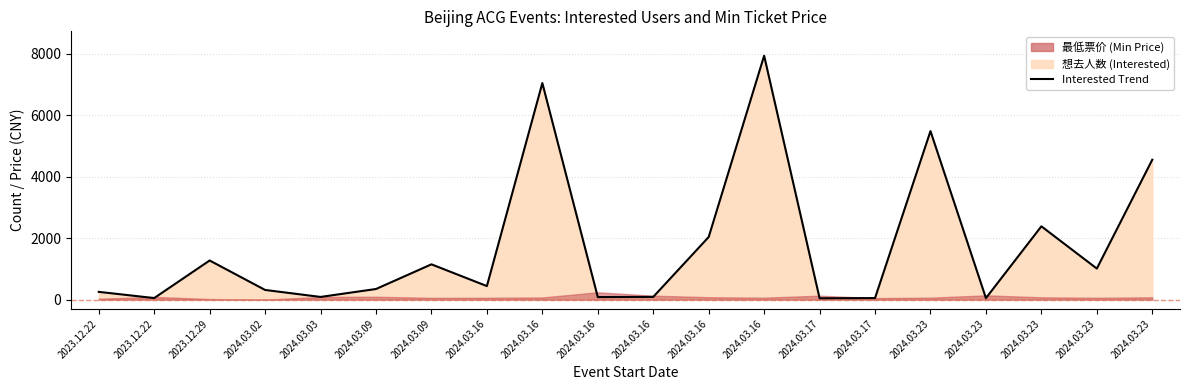

True or false: the data shows 314 at 2024.03.02.

True